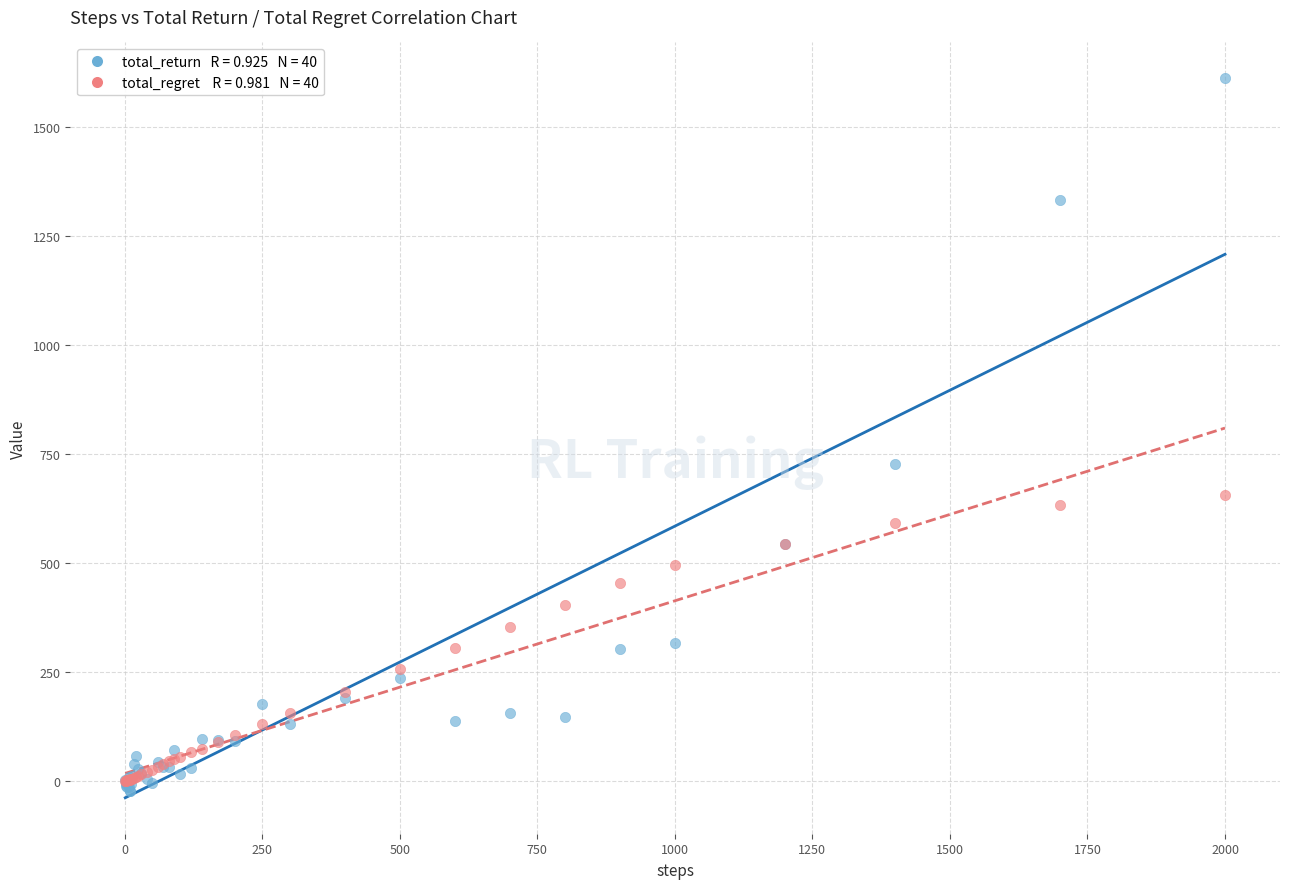

Across all series, what Y value is closest to 795?

727.0